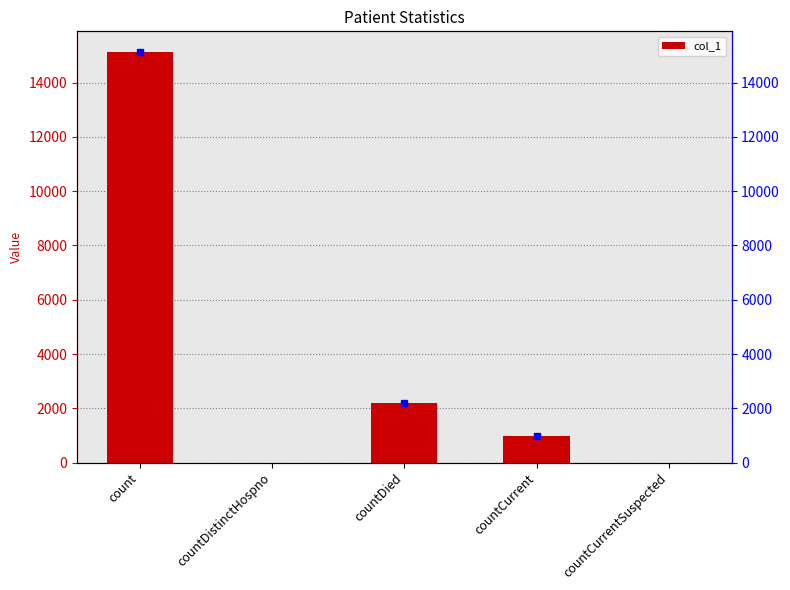

What is the average value?

3662